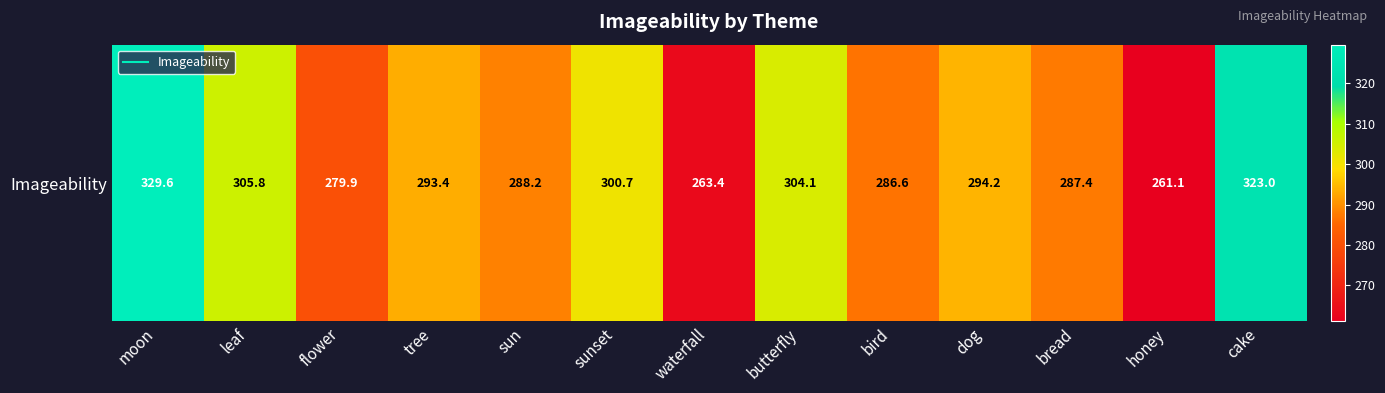

Read the value at bird.

286.6